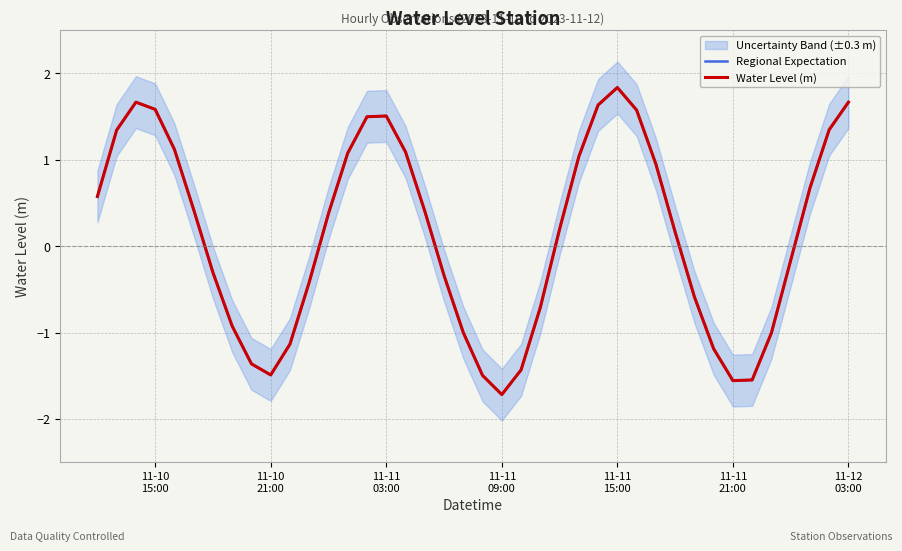

The Regional Expectation series shows -0.1 at 36. True or false?

False